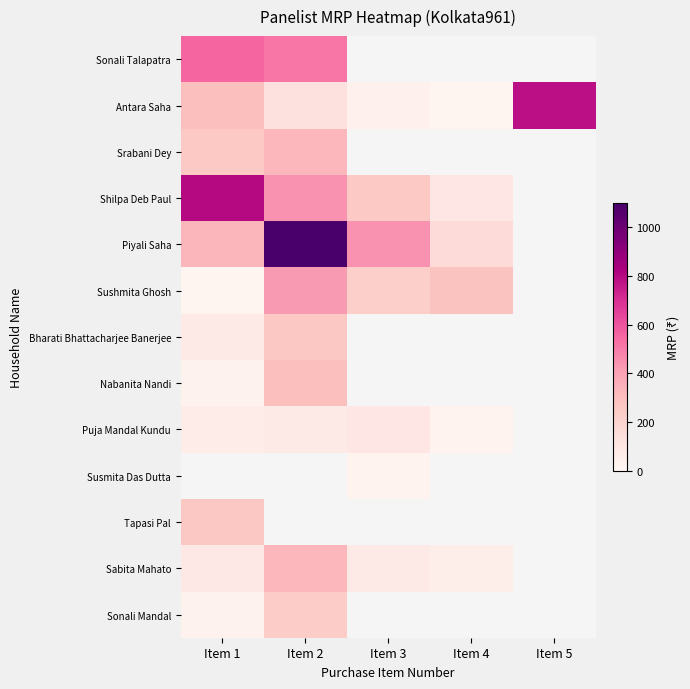

Which series has the widest spread of values?

Piyali Saha